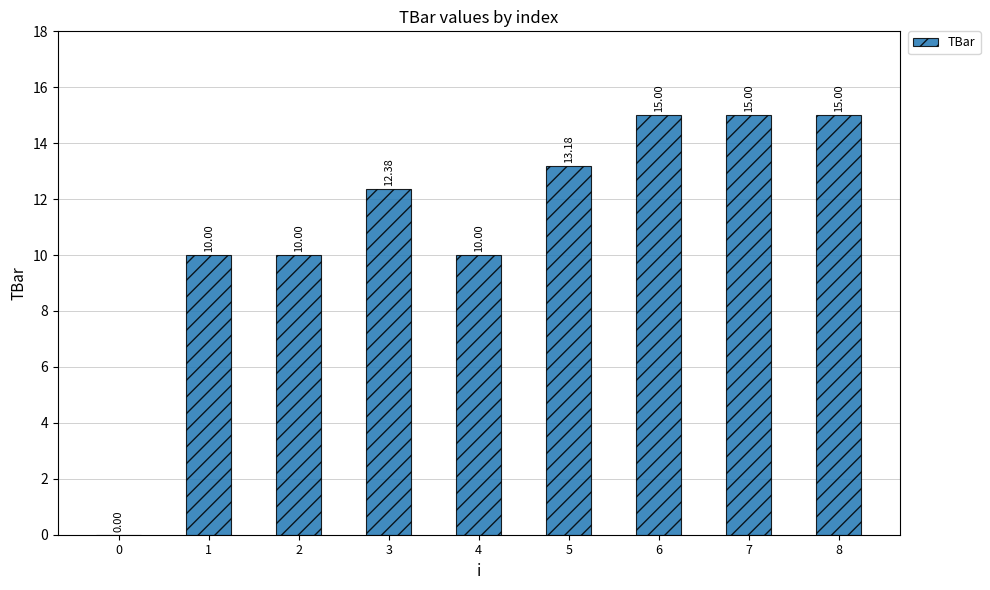

What is the change in value from 3 to 7?

+2.6